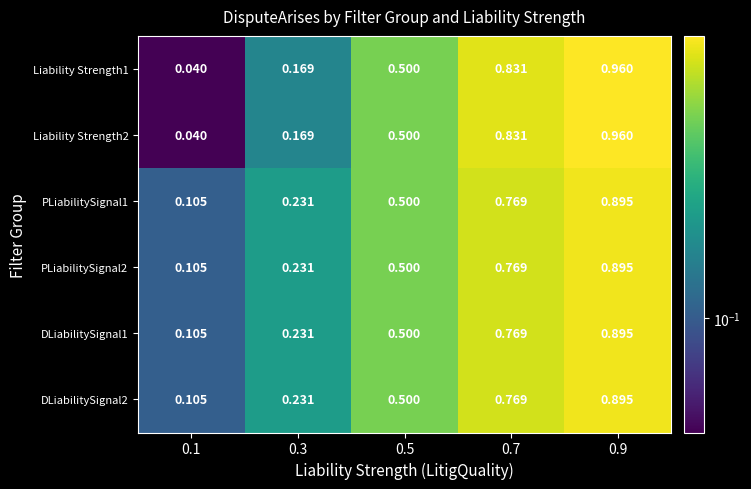

Is the value of DLiabilitySignal2 at 0.7 greater than the value of DLiabilitySignal1 at 0.3?

Yes